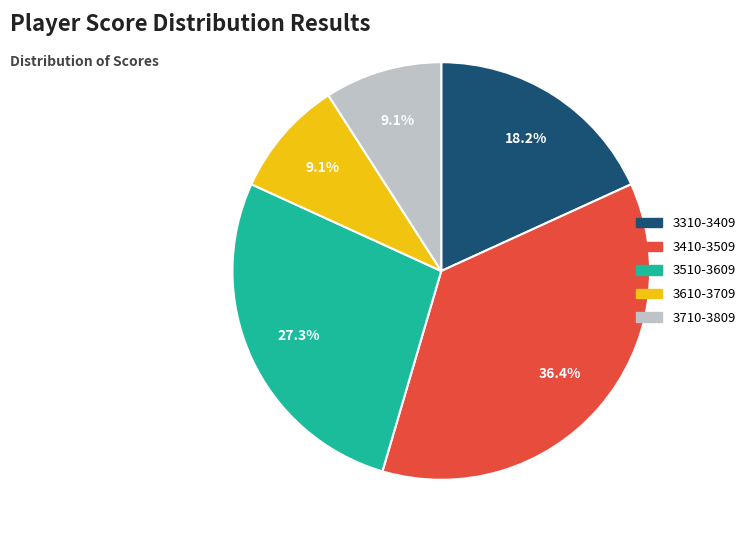

To the nearest percent, what is the combined percentage of 3510-3609 and 3410-3509?

64%